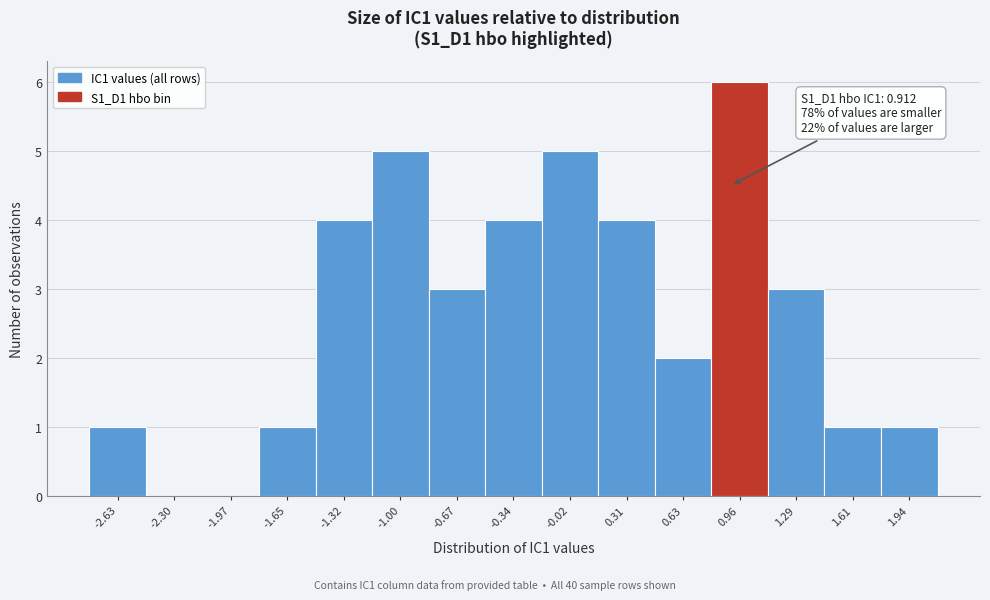

Over which range of the x-axis is the bar tallest?

0.80 to 1.10